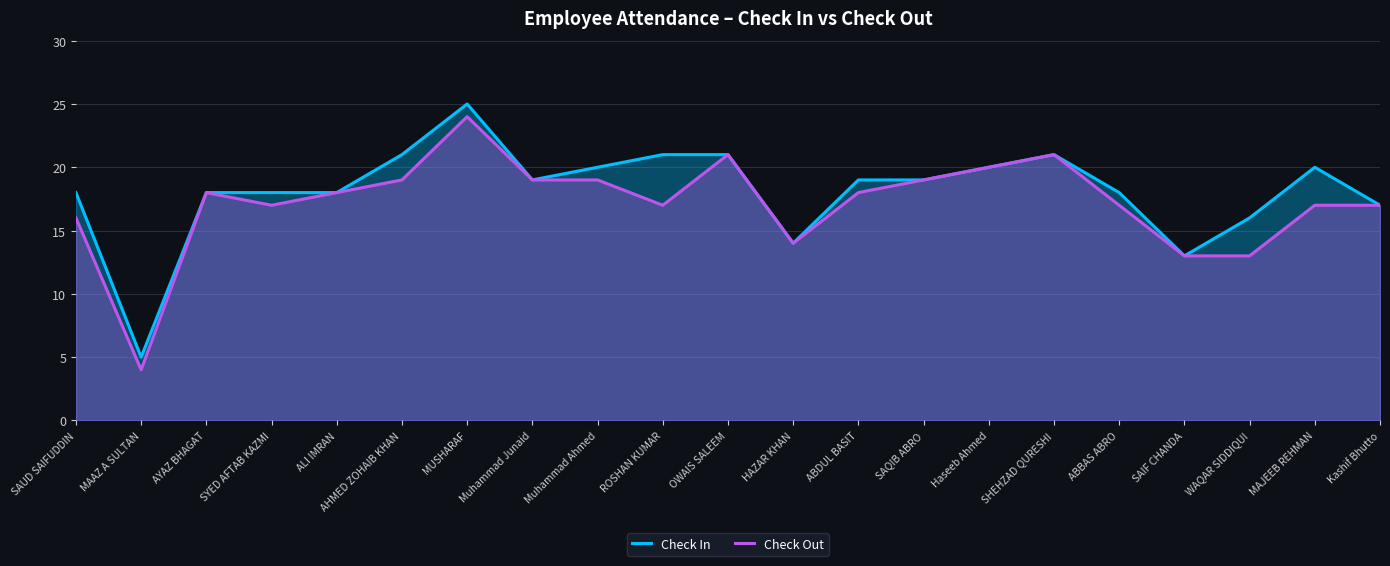

True or false: Check Out and Check In intersect in this chart.

False